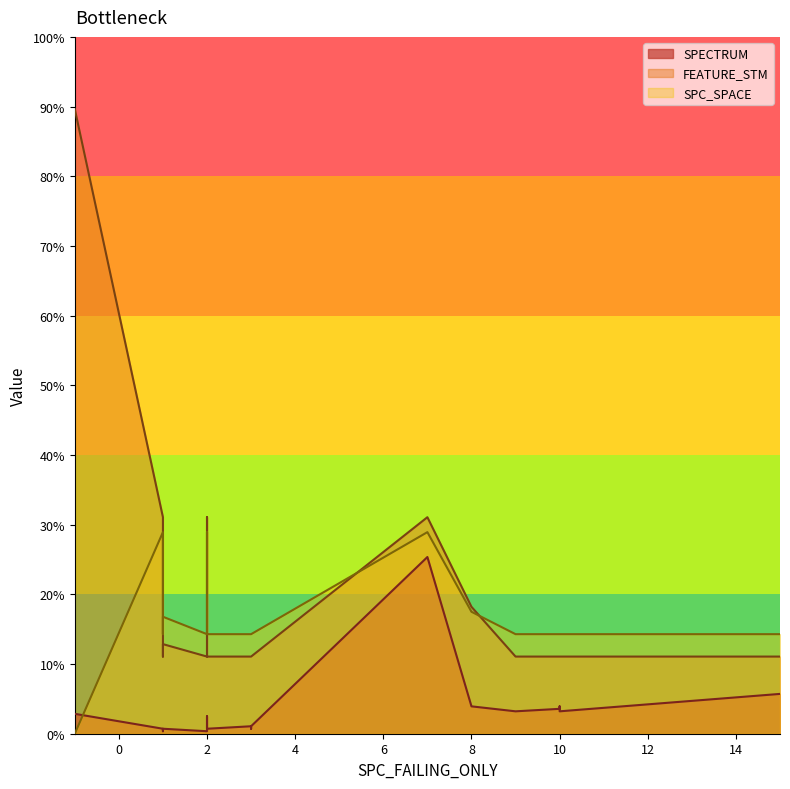

How many interior local valleys does the SPC_SPACE series have?

1